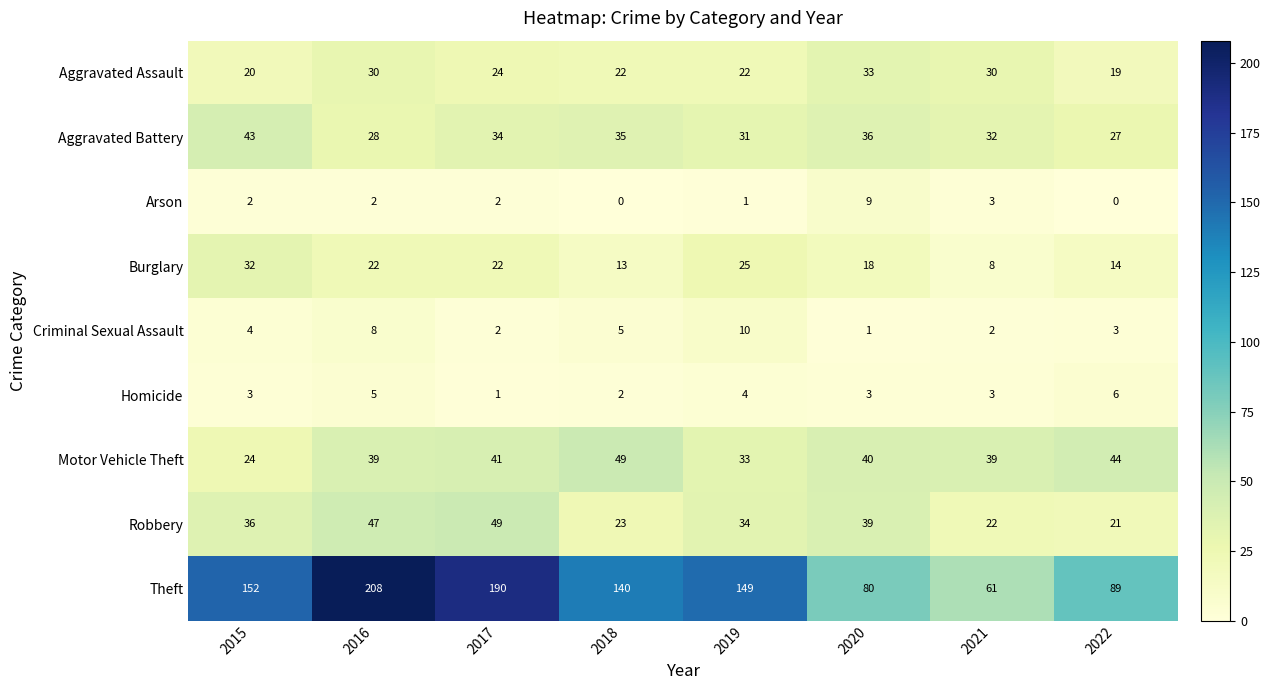

Rank the categories by Theft value from lowest to highest.

2021, 2020, 2022, 2018, 2019, 2015, 2017, 2016